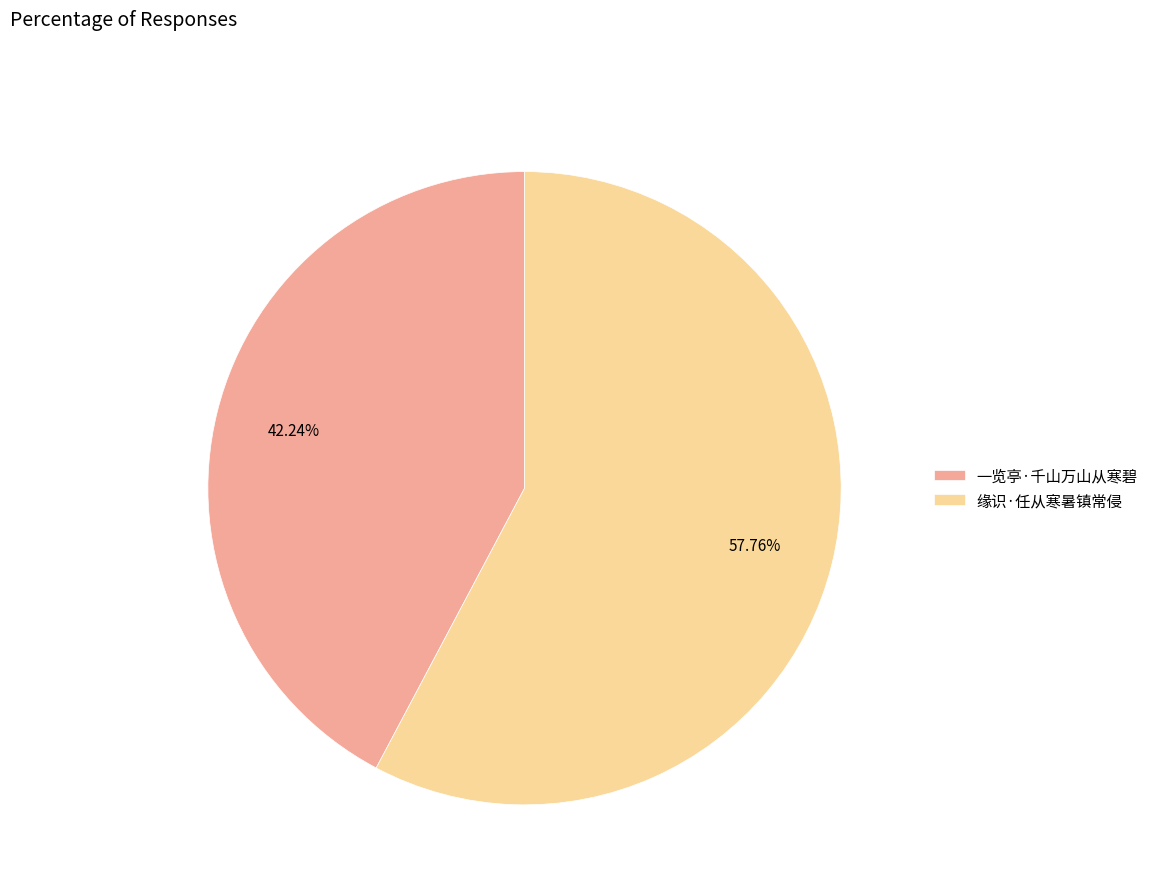

To the nearest percent, what is the difference between the 一览亭·千山万山从寒碧 and 缘识·任从寒暑镇常侵 slice percentages?

16%